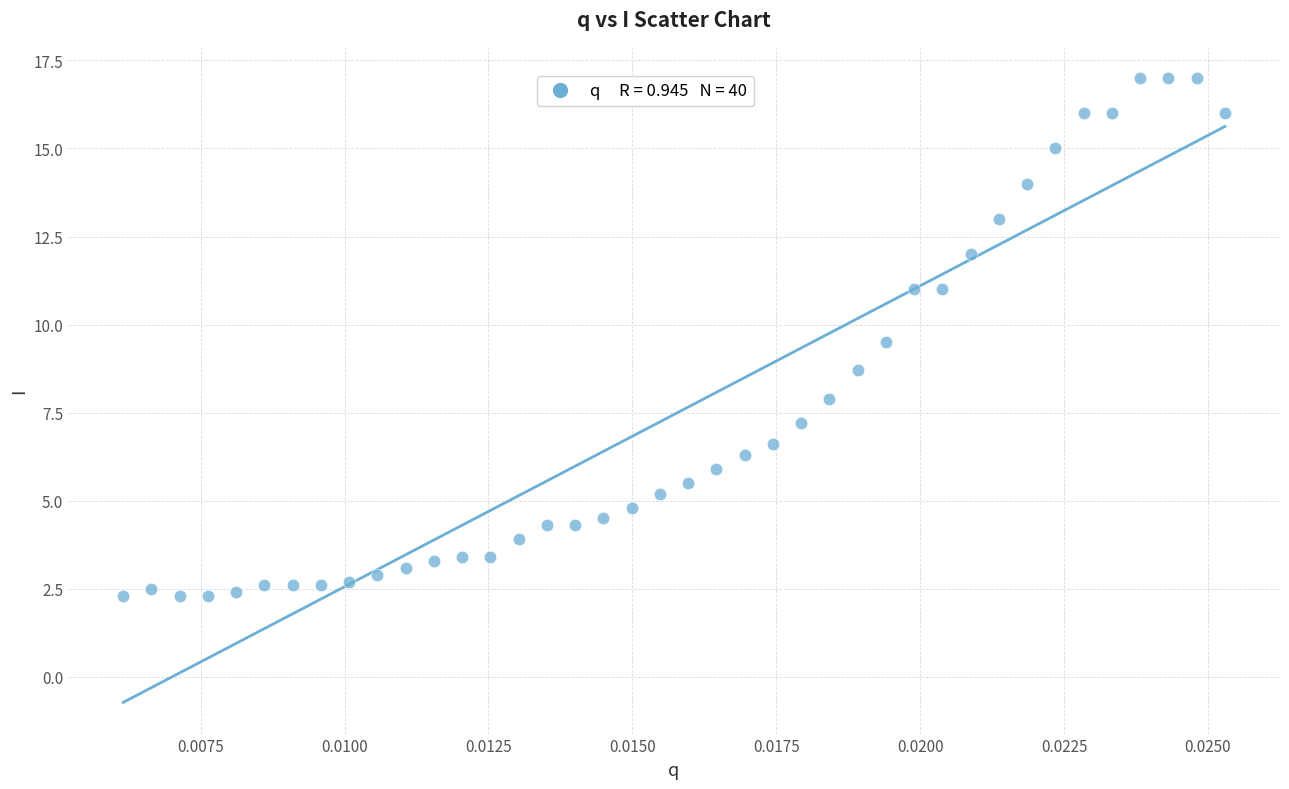

What Y value in the scatter plot is closest to 9?

8.7